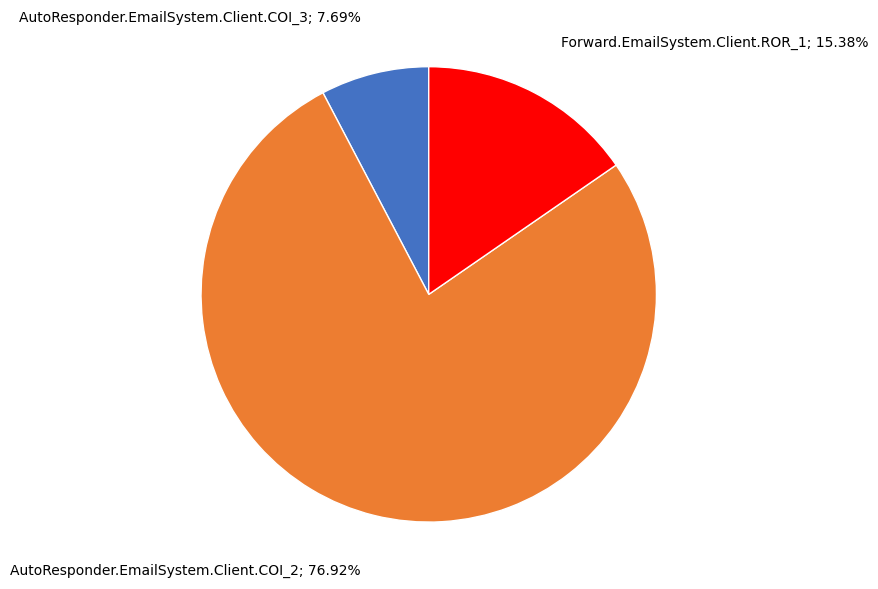

Does any single category account for the majority?

Yes